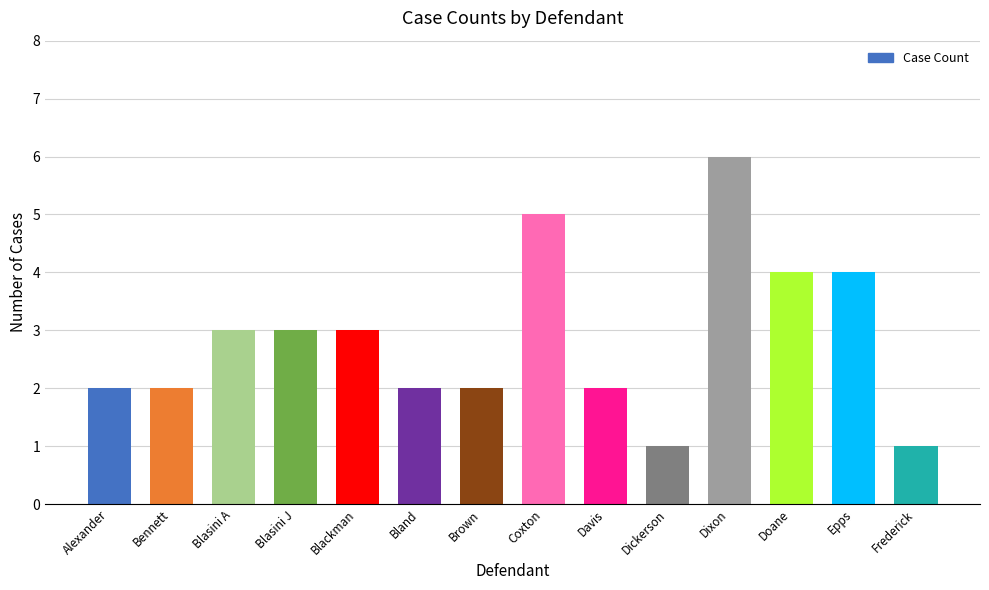

Which has a higher value, Dickerson or Bland?

Bland